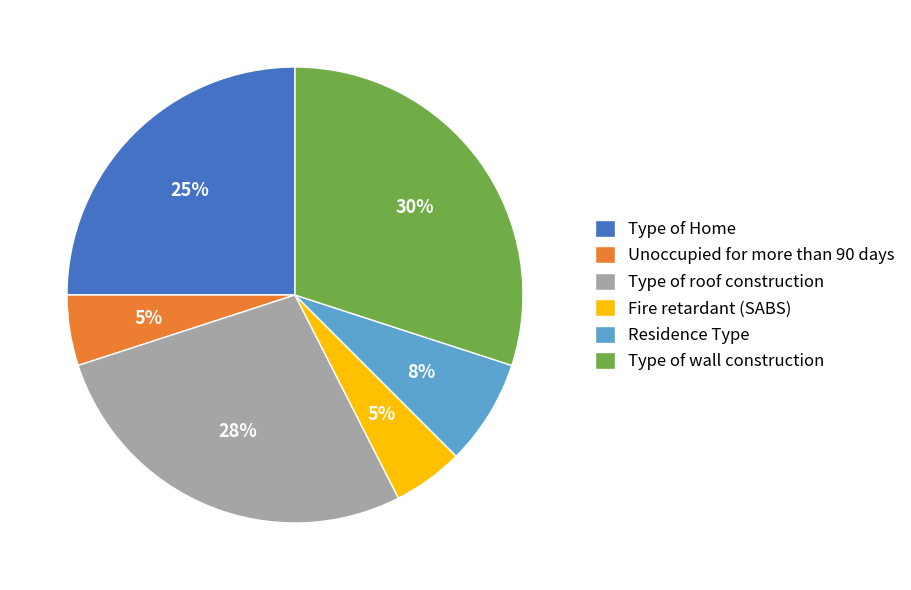

To the nearest percent, what portion does Unoccupied for more than 90 days represent?

5%